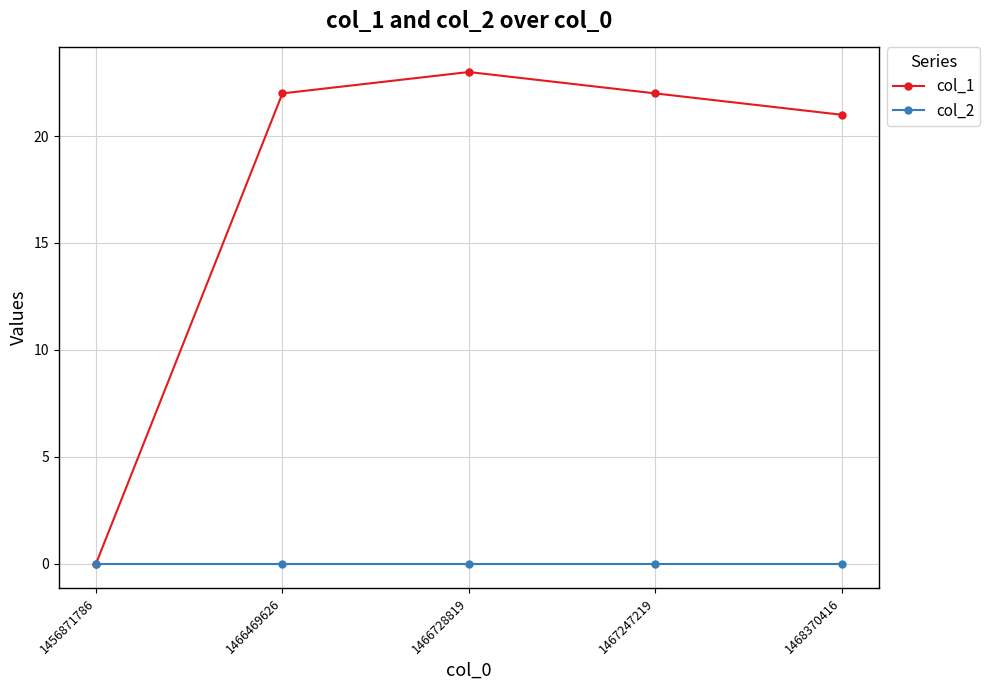

Is it true that col_1 equals 23 at 1466728819?

True